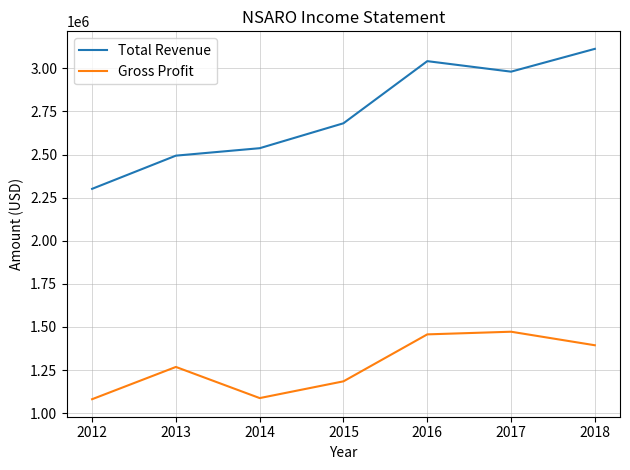

What is the spread (max minus min) of values at 2016?

1584700